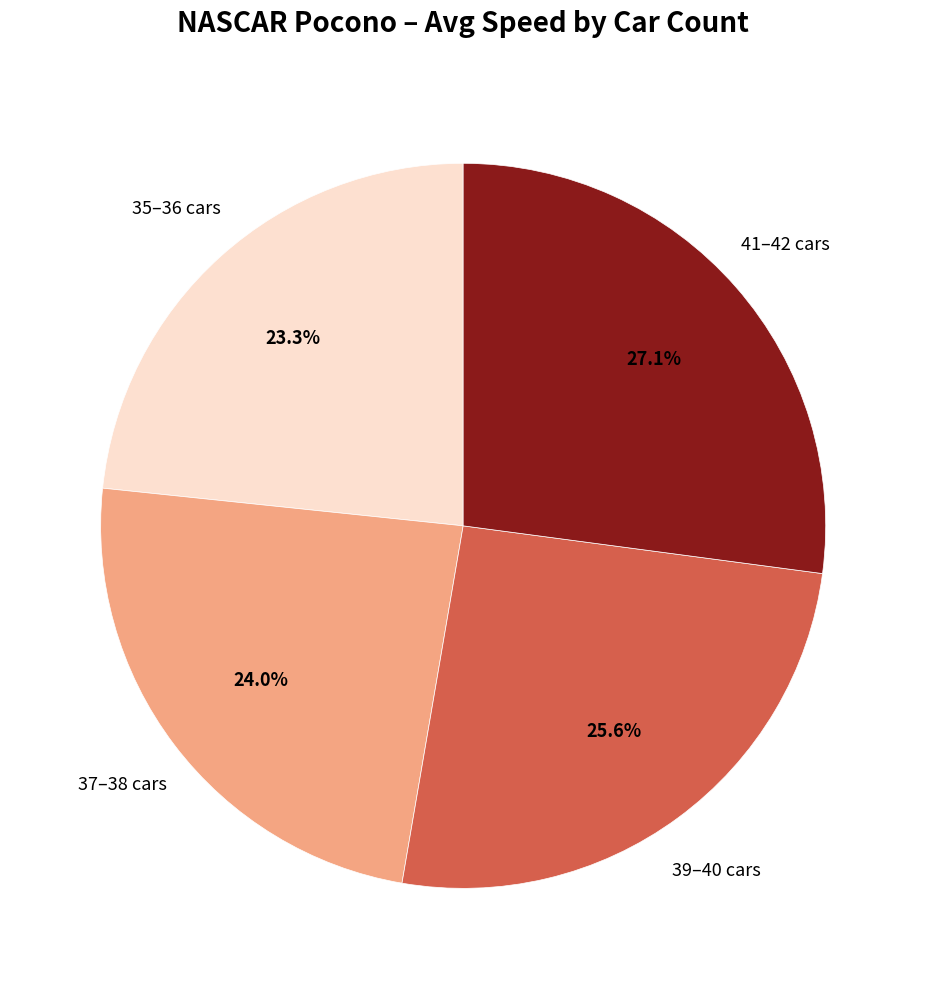

Is there a majority slice in this chart?

No